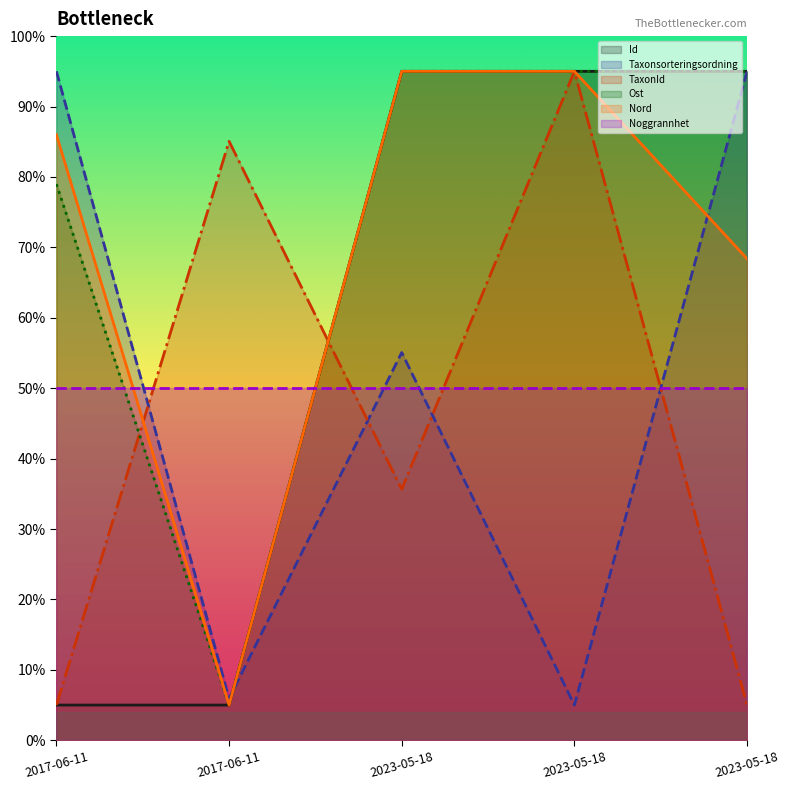

What is the approximate value of Id at 2017-06-11?

5.0